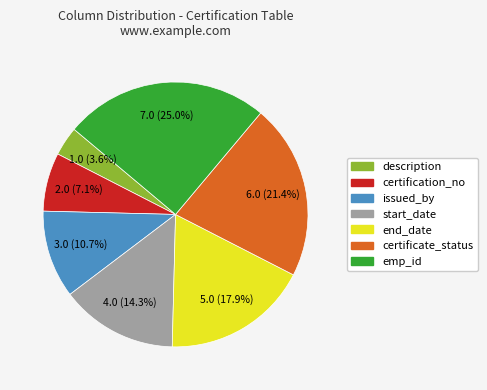

How many segments does this pie chart have?

7